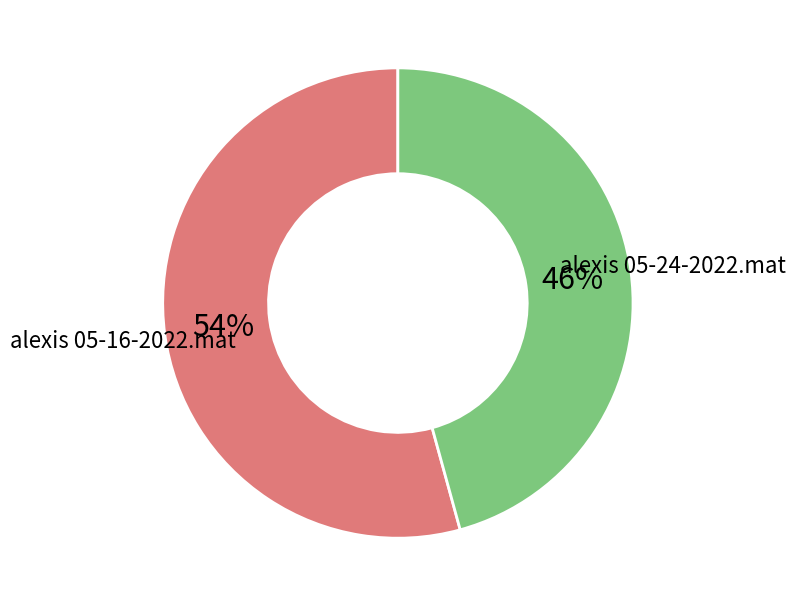

Count the number of slices in the pie.

2